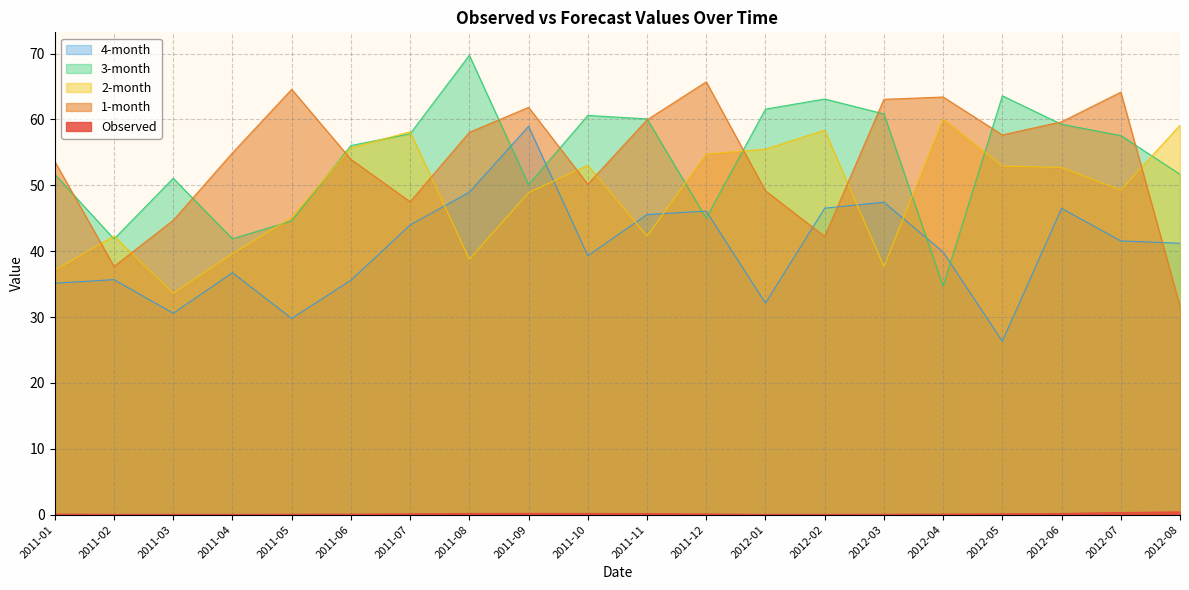

Rank the series by their maximum value, from highest to lowest.

3-month, 1-month, 2-month, 4-month, Observed